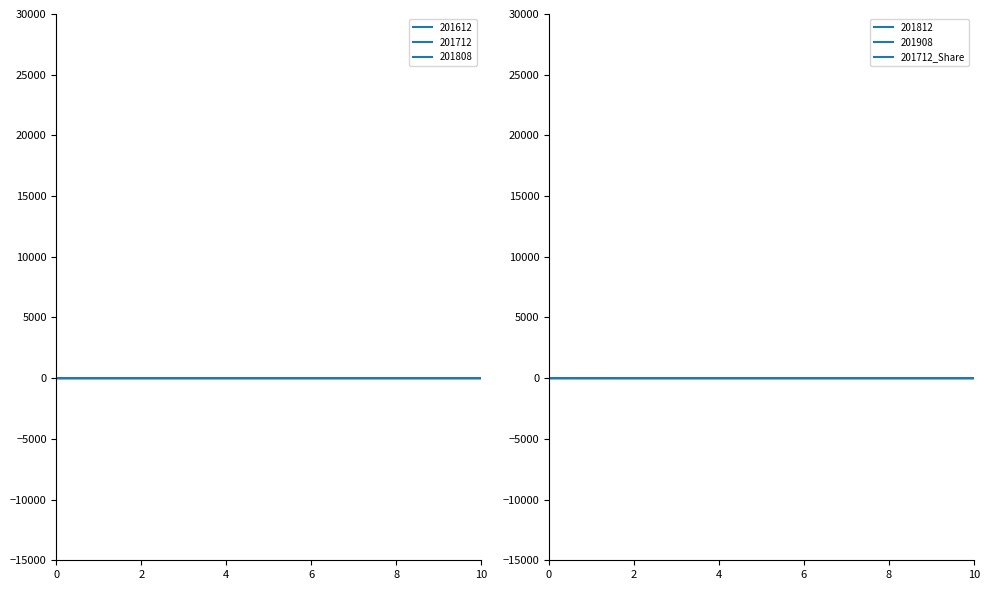

What is the sum of all values?

1.4